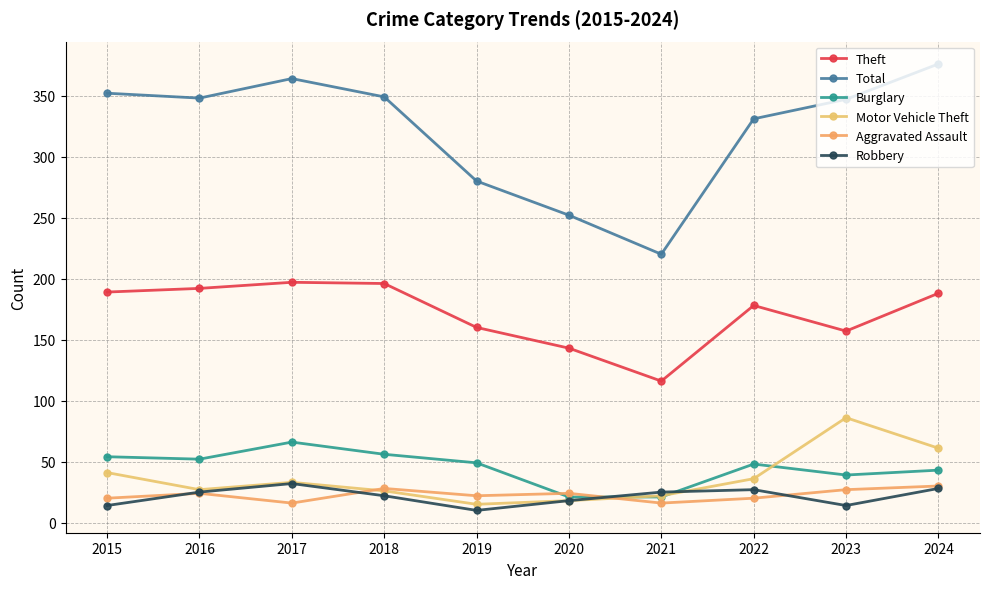

Between 2023 and 2018, which is larger?

2018